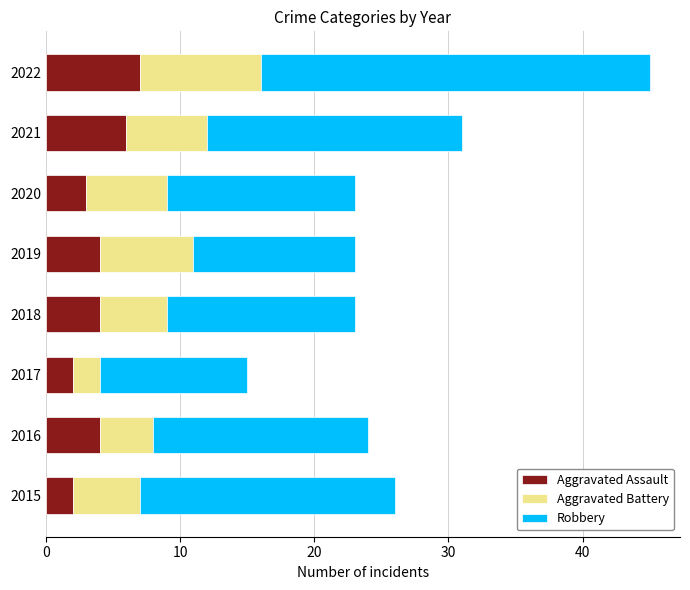

What is the sum of the Aggravated Assault values at 2021 and 2016?

10